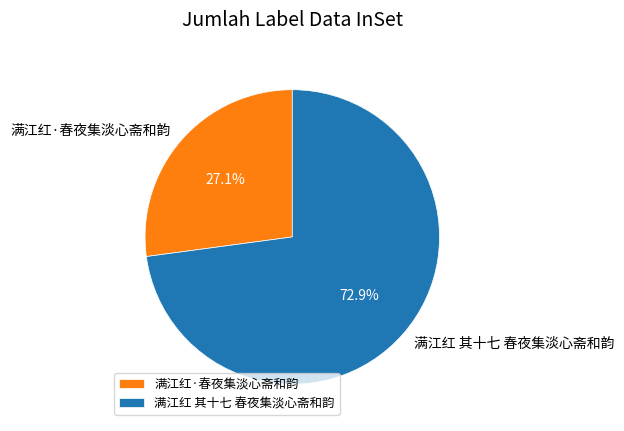

What percentage is the 满江红·春夜集淡心斋和韵 slice, to the nearest percent?

27%